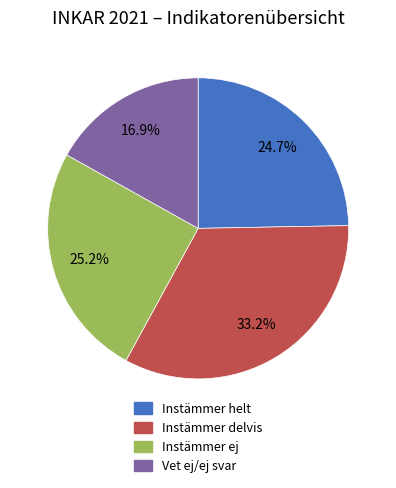

What portion of the pie excludes Instämmer ej?

74.8%